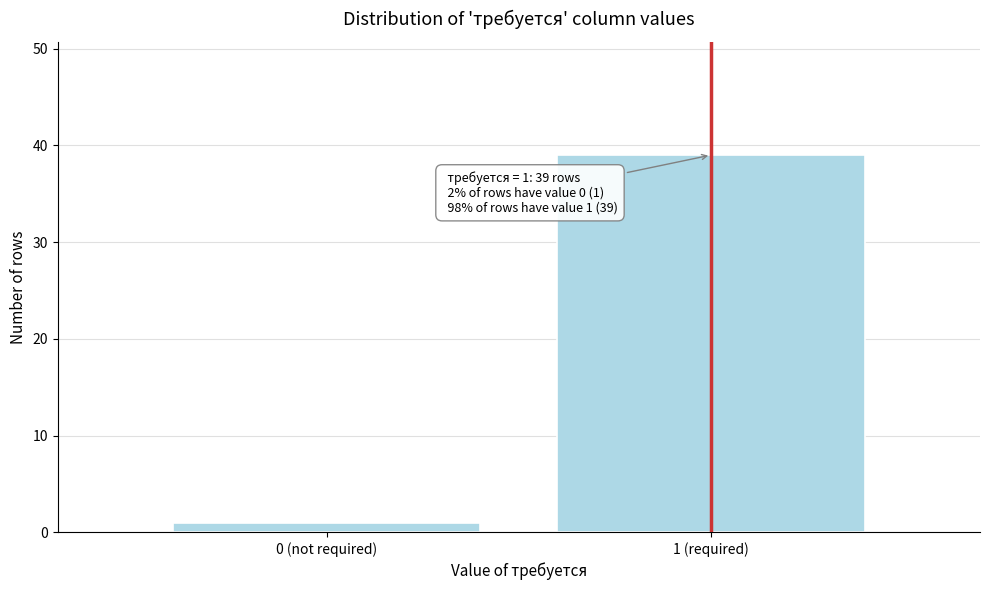

Reading left to right, transcribe all the data shown in this chart.

1	39